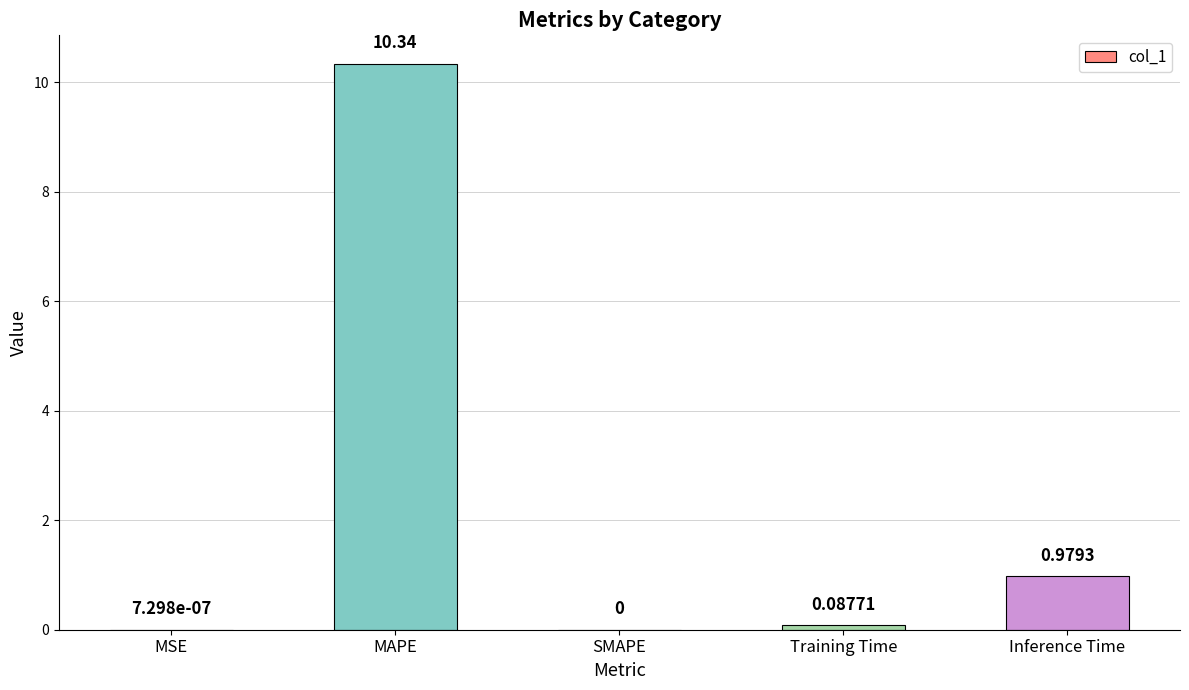

Which category has the highest value across all series?

MAPE